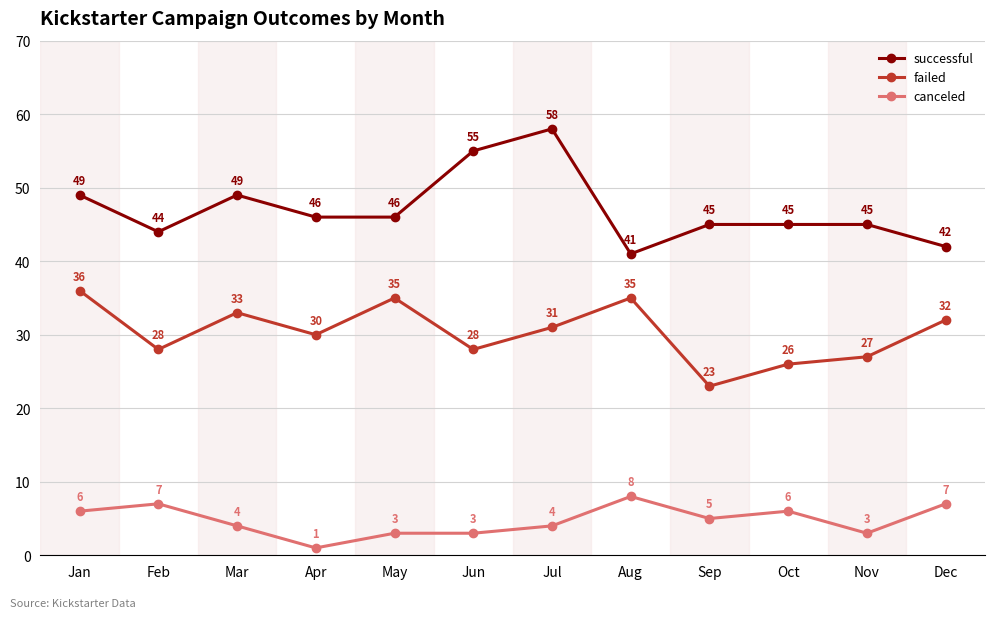

The successful series shows 14 at Aug. True or false?

False